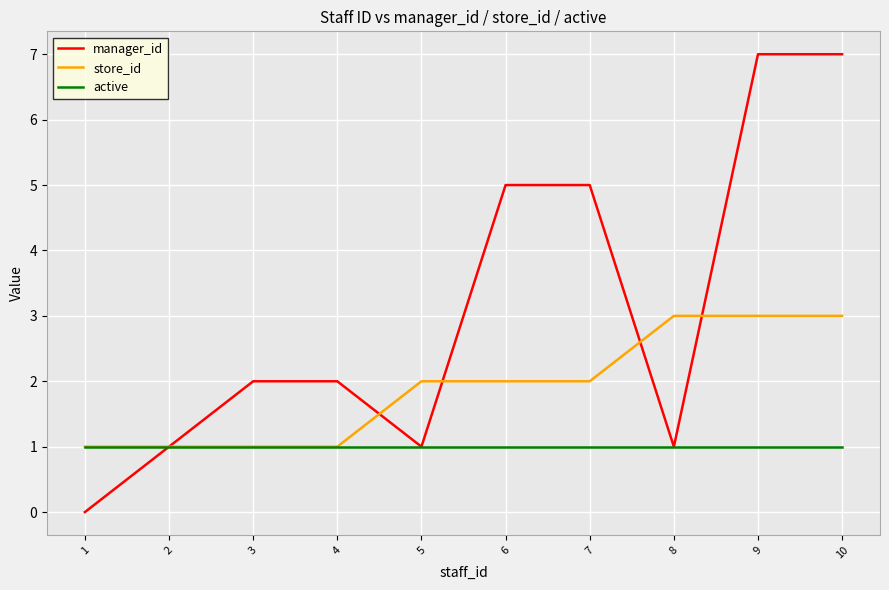

Which series has the widest spread of values?

manager_id